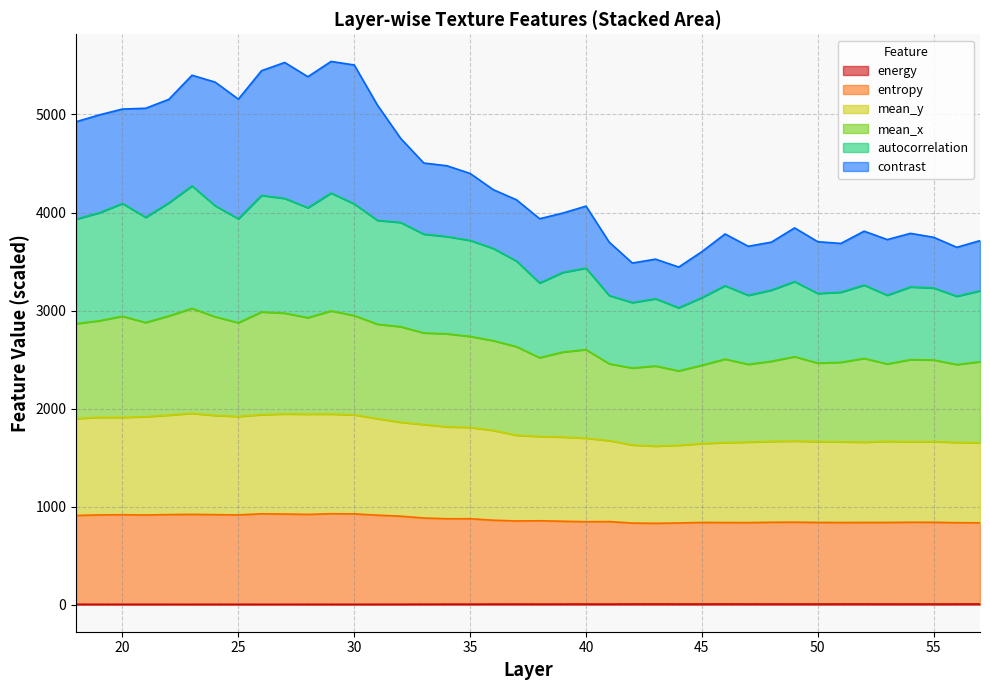

At which label does energy reach its peak?

57